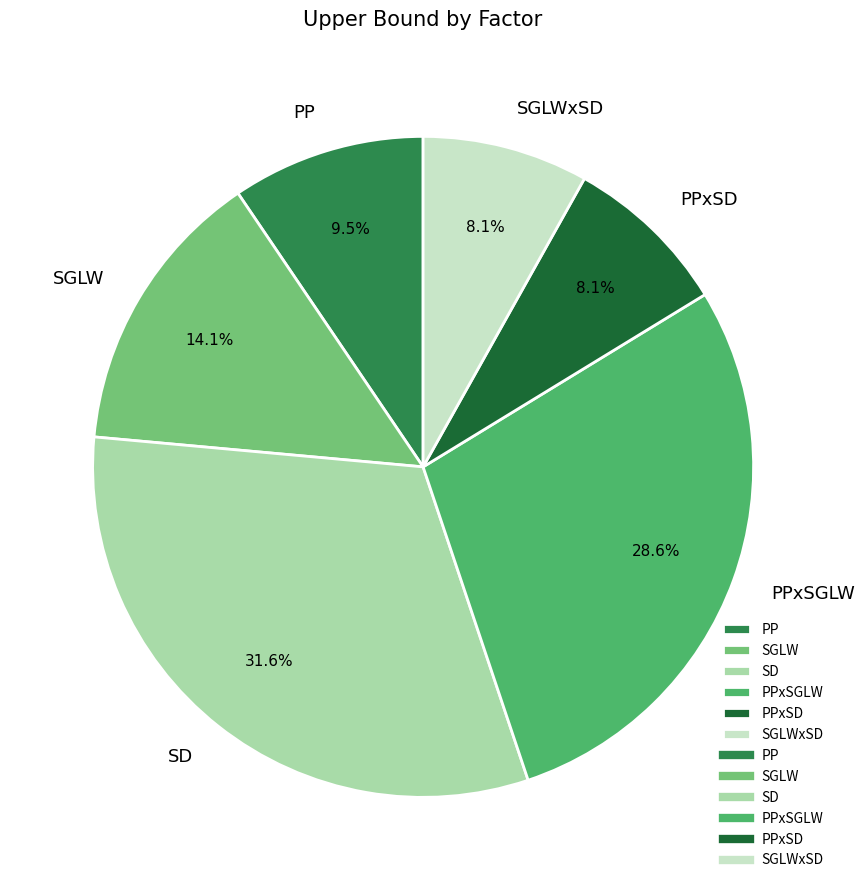

To the nearest percent, what is the difference between the SD and SGLW slice percentages?

18%